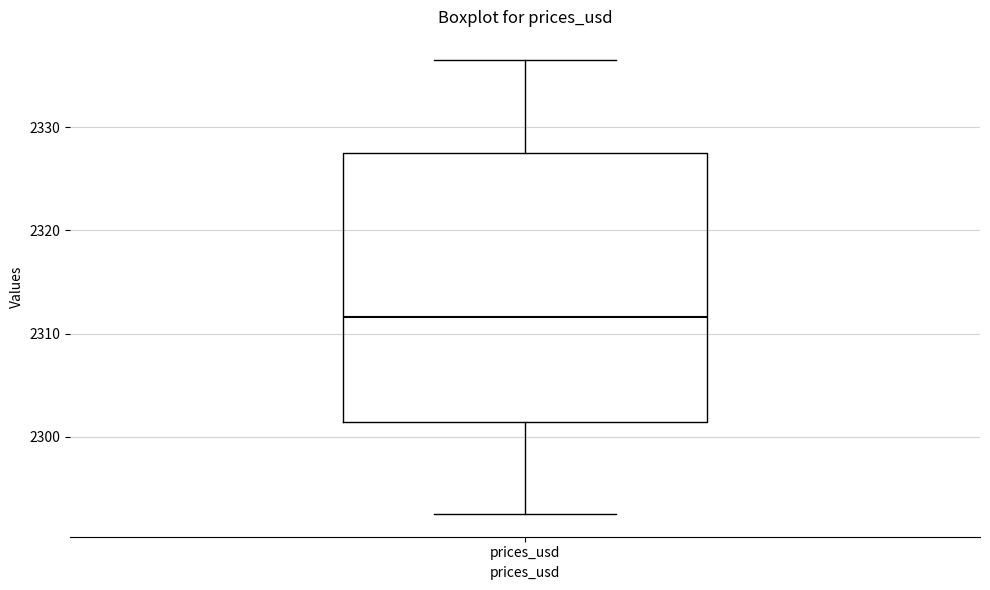

Transcribe this box plot: give where the median line is, the range the box spans, and where the two whiskers end, as read against the y-axis. The values are not printed on the chart, so give them approximately, as read against the axis.

median 2312, box 2301 to 2327, whiskers 2293 to 2337